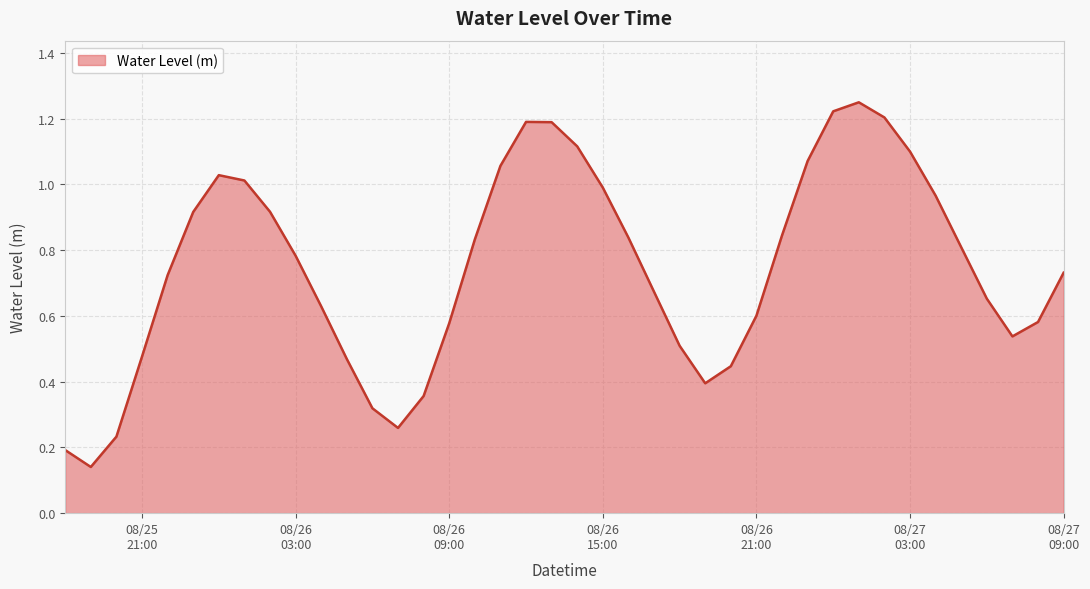

Count the number of categories in the chart.

40